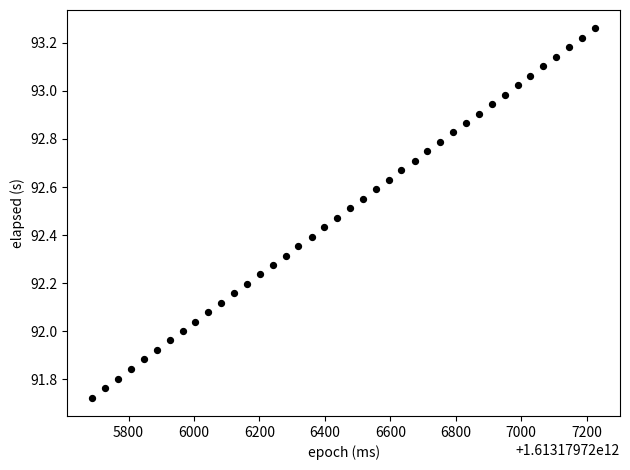

What is the range of Y values (max minus min)?

1.5